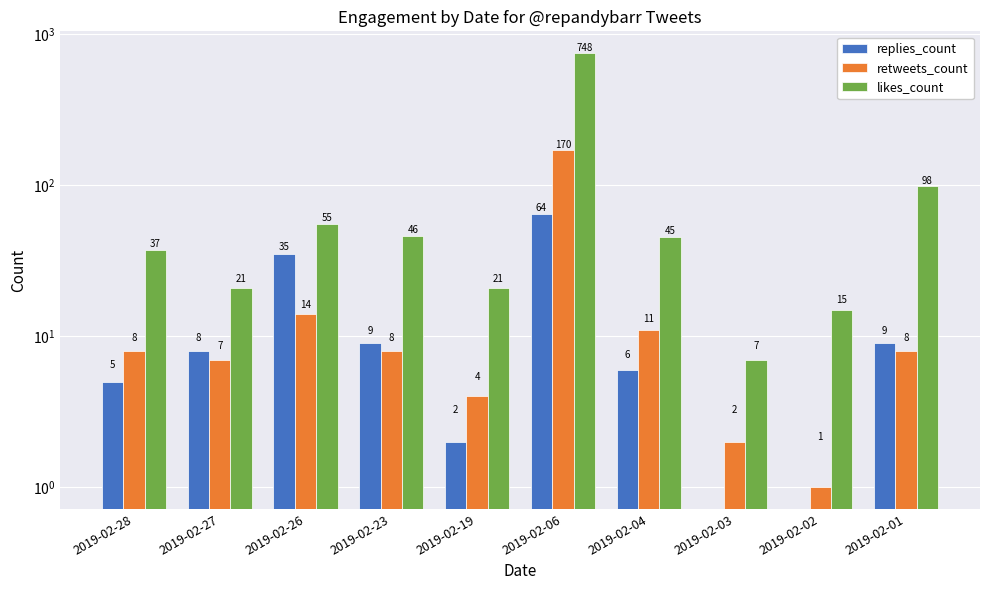

What is the approximate value of likes_count at 2019-02-26, to the nearest 100?

100